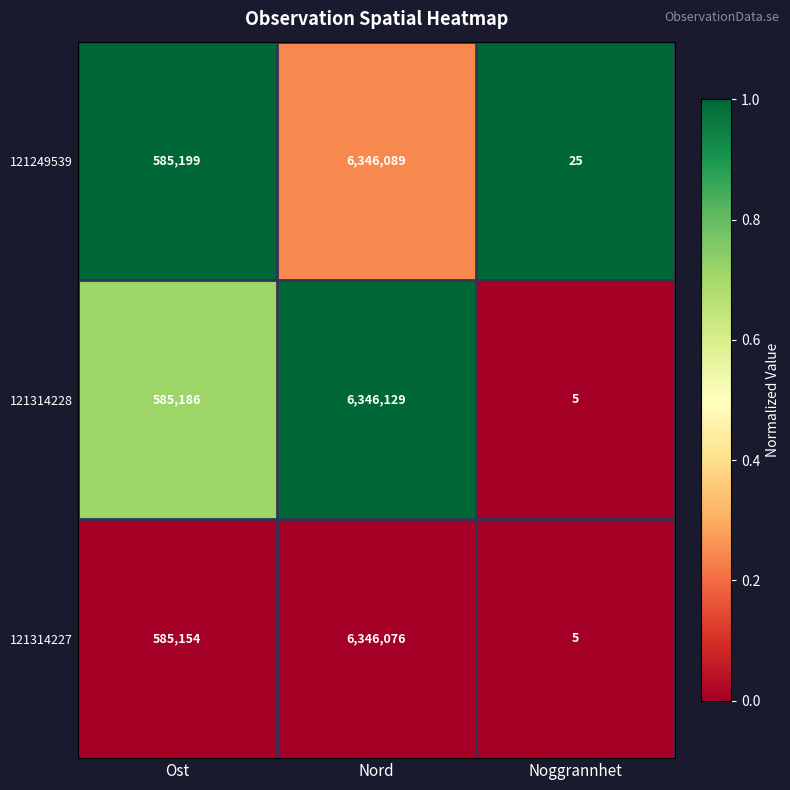

What is the total value across all series at Ost?

1755539